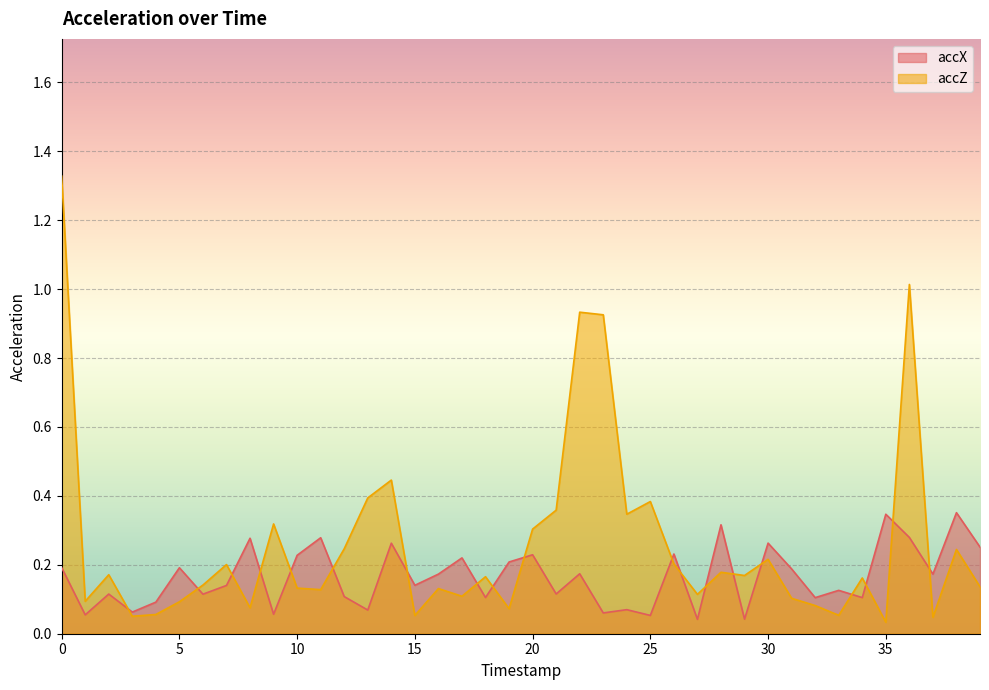

Which series changed the most between 24 and 25?

accZ